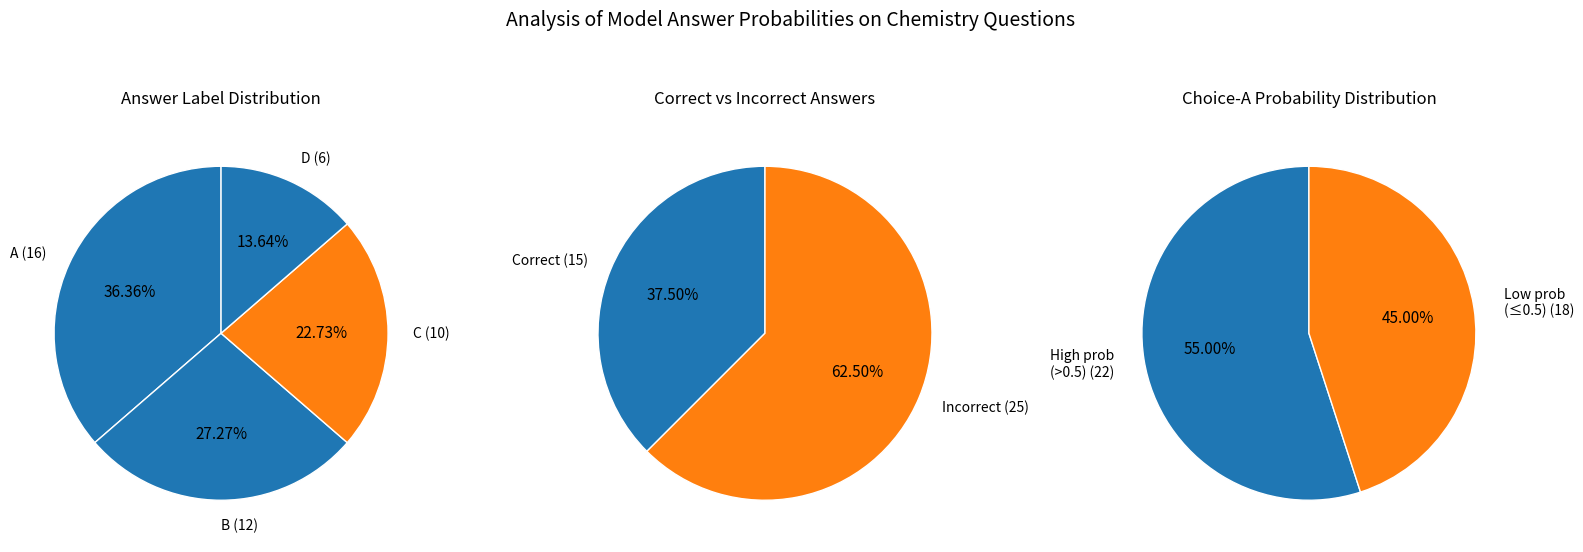

Is it true that D is 13% of the pie?

True